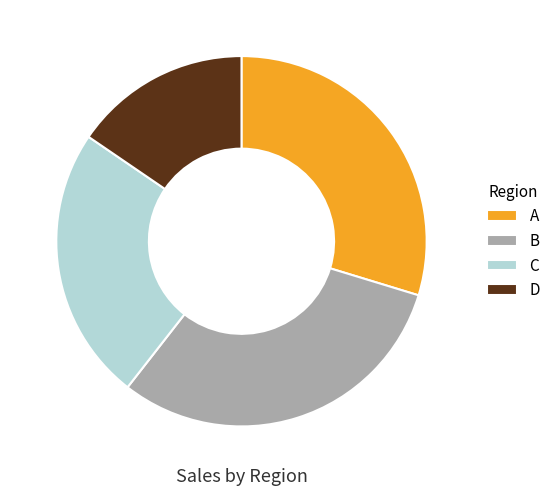

Approximately how many times larger is the value at D compared to C?

0.6